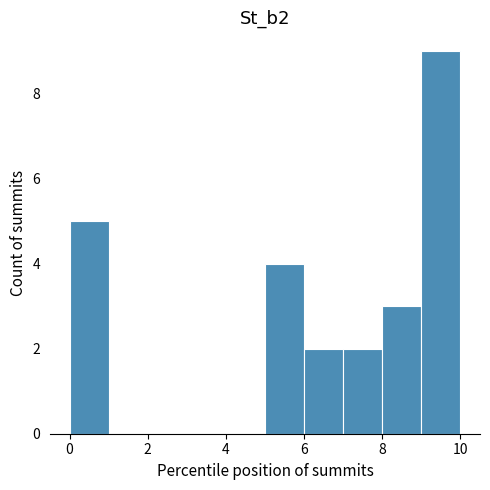

What is the height of the bar covering 5 to 6 on the x-axis? The values are not printed on the chart, so give them approximately, as read against the axis.

4